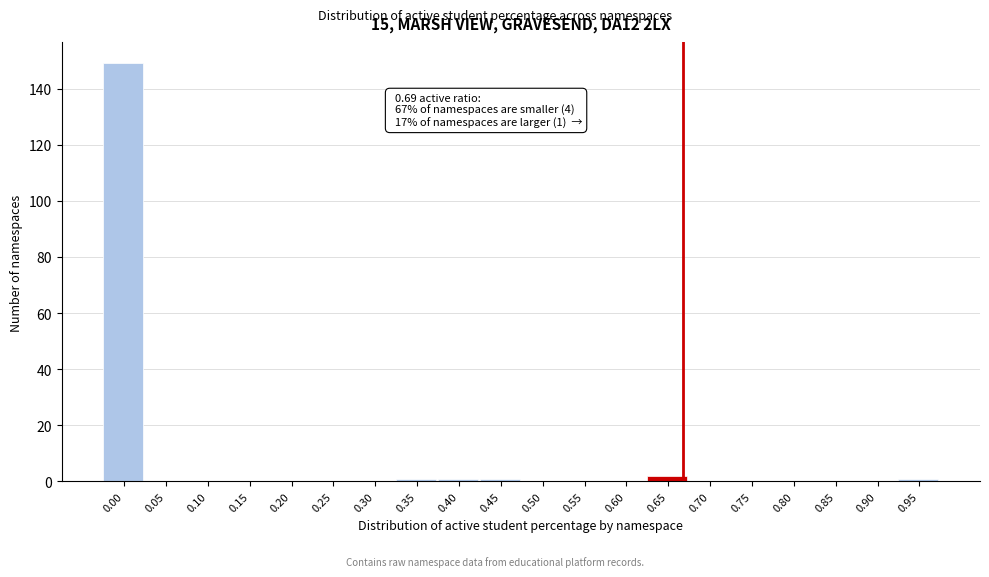

Reading left to right, list all the values displayed in this chart.

0.00=149	0.05=0	0.10=0	0.15=0	0.20=0	0.25=0	0.30=0	0.35=1	0.40=1	0.45=1	0.50=0	0.55=0	0.60=0	0.65=2	0.70=0	0.75=0	0.80=0	0.85=0	0.90=0	0.95=1